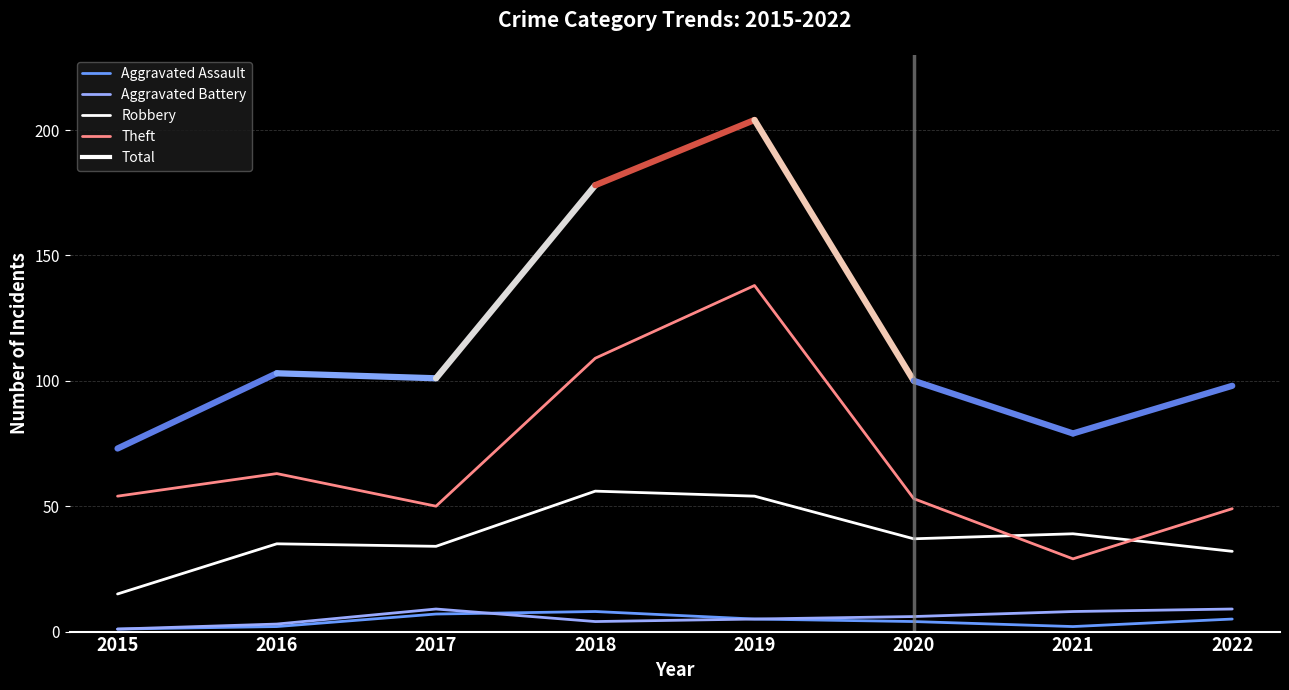

Reading left to right, what are all the values shown in this chart?

Aggravated Assault: 1	2	7	8	5	4	2	5
Aggravated Battery: 1	3	9	4	5	6	8	9
Robbery: 15	35	34	56	54	37	39	32
Theft: 54	63	50	109	138	53	29	49